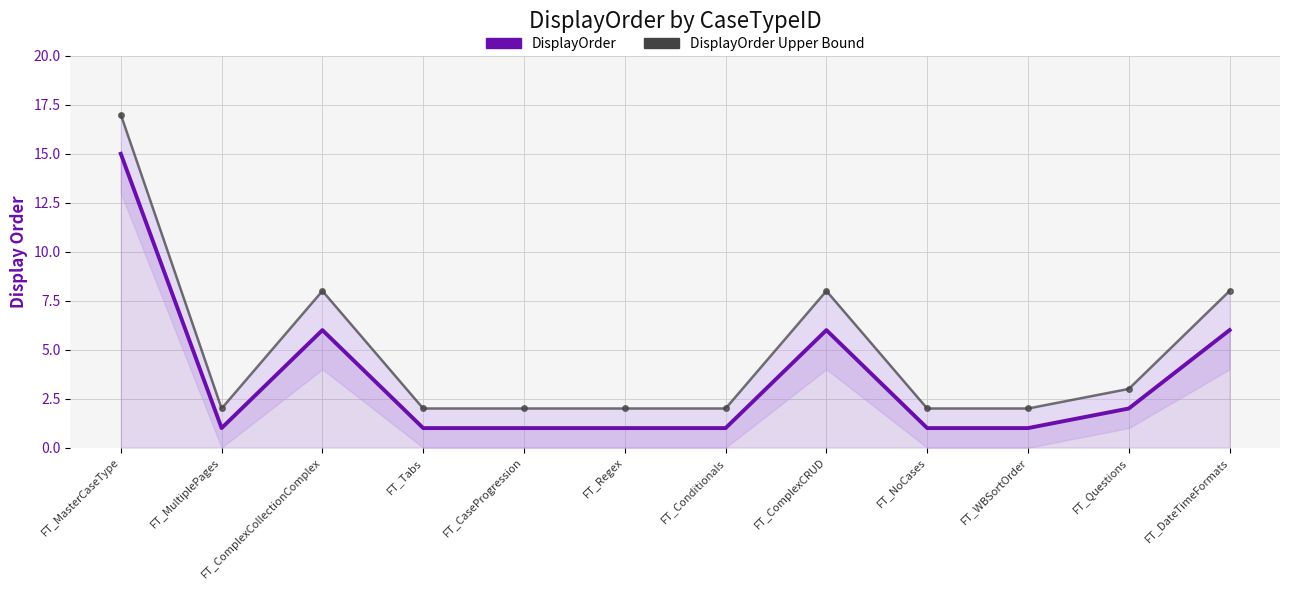

At FT_NoCases, list the series in order from smallest to largest.

DisplayOrder, DisplayOrder Upper Bound